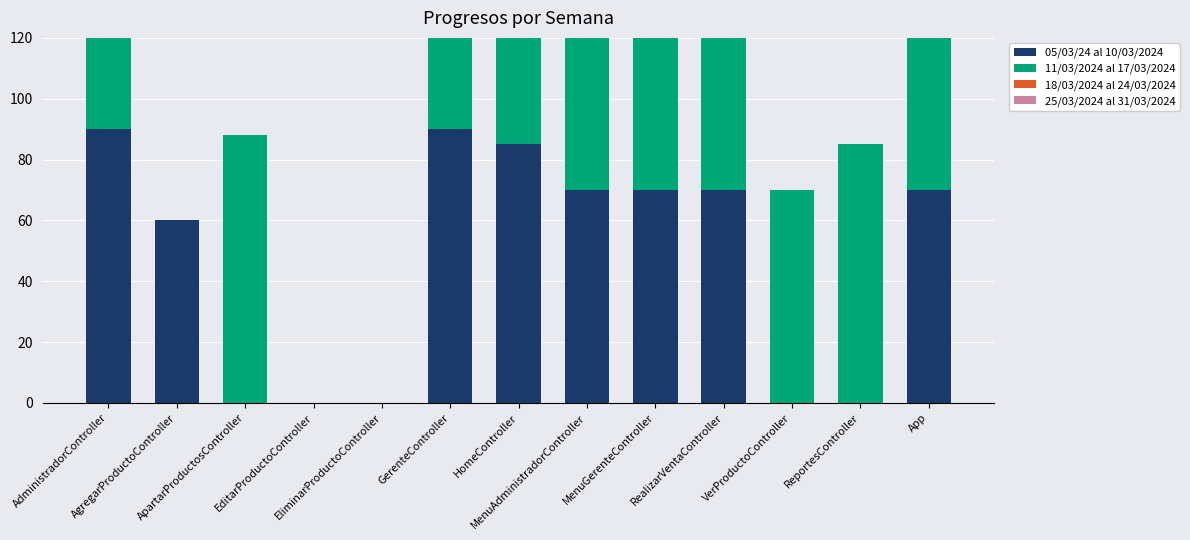

What is the label of the 1st bar from the left?

AdministradorController